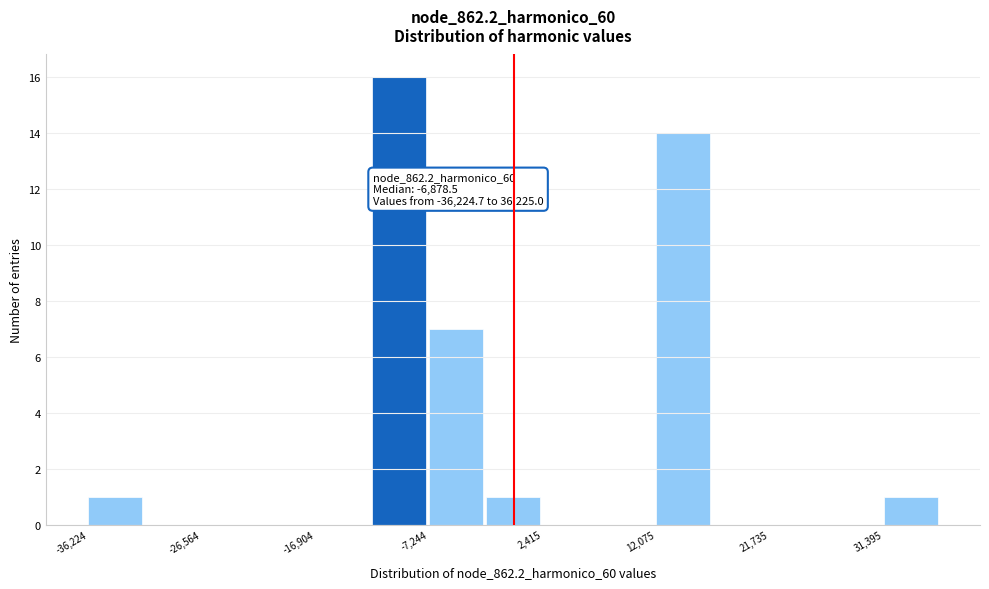

Which range on the x-axis has the tallest bar?

-12000 to -7000